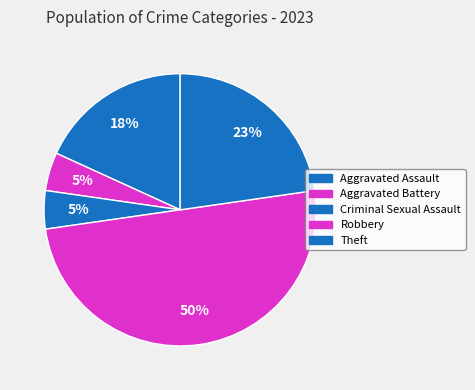

To the nearest percent, what is the difference between the largest and smallest slice percentages?

45%